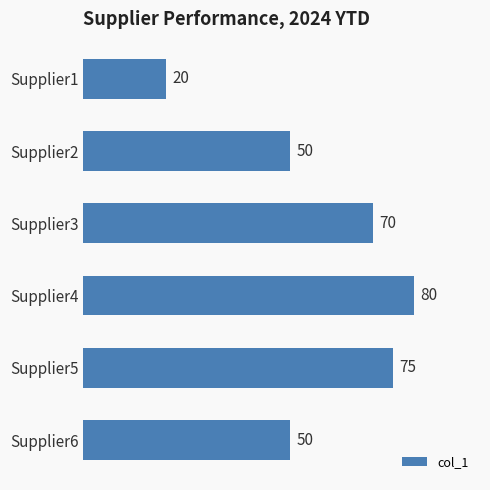

Reading top to bottom, transcribe all the data shown in this chart.

Supplier1=20	Supplier2=50	Supplier3=70	Supplier4=80	Supplier5=75	Supplier6=50